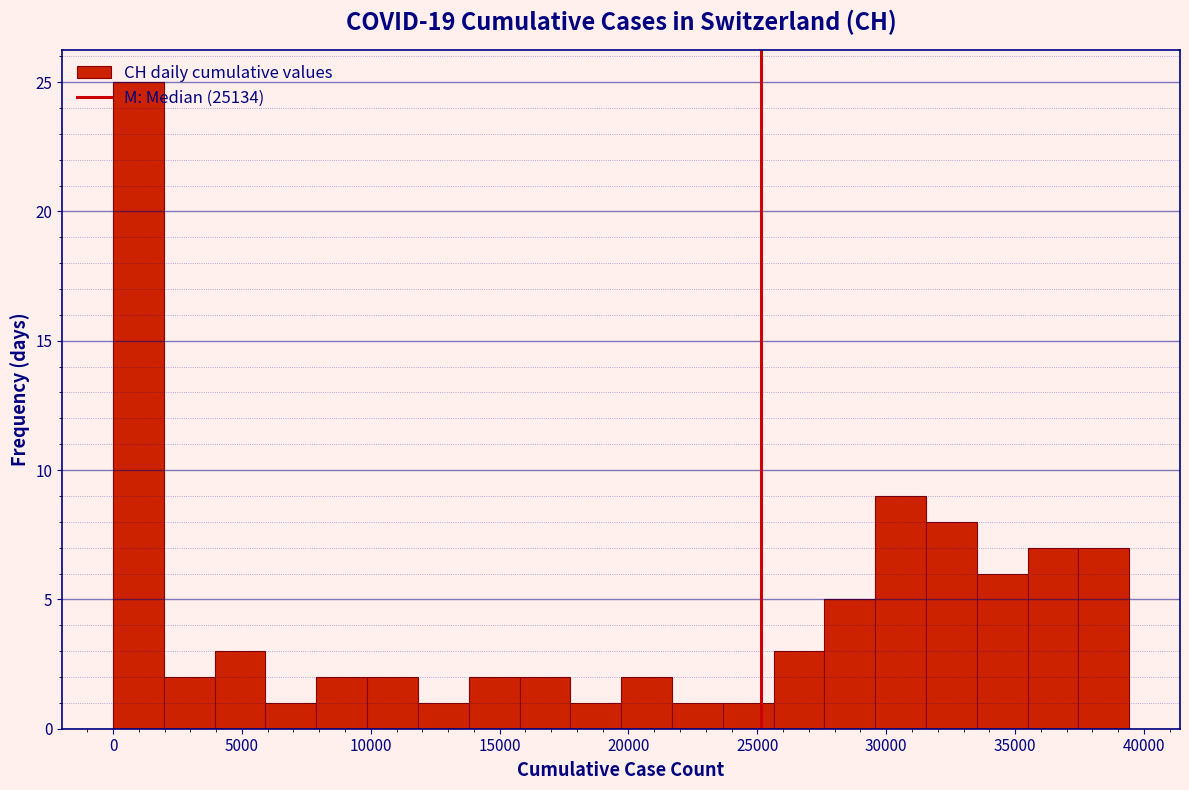

Around what value on the x-axis is the tallest bar? Give the approximate position of its centre, as read against the axis.

1000